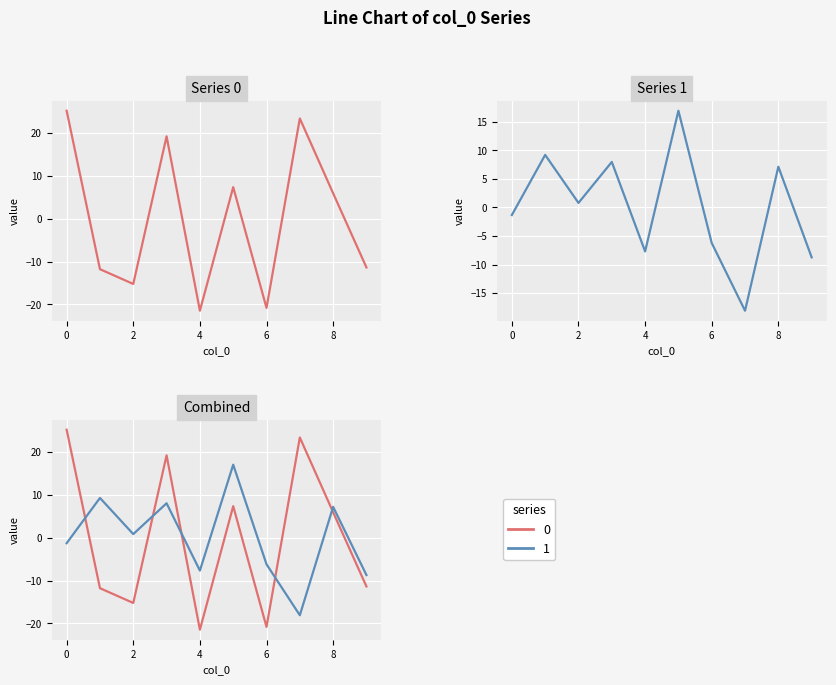

Reading left to right, transcribe all the data shown in this chart.

0: 0=25.1	1=-11.8	2=-15.2	3=19.1	4=-21.5	5=7.3	6=-20.8	7=23.3	8=5.9	9=-11.4
1: 0=-1.3	1=9.2	2=0.8	3=8.0	4=-7.7	5=16.9	6=-6.2	7=-18.1	8=7.1	9=-8.7